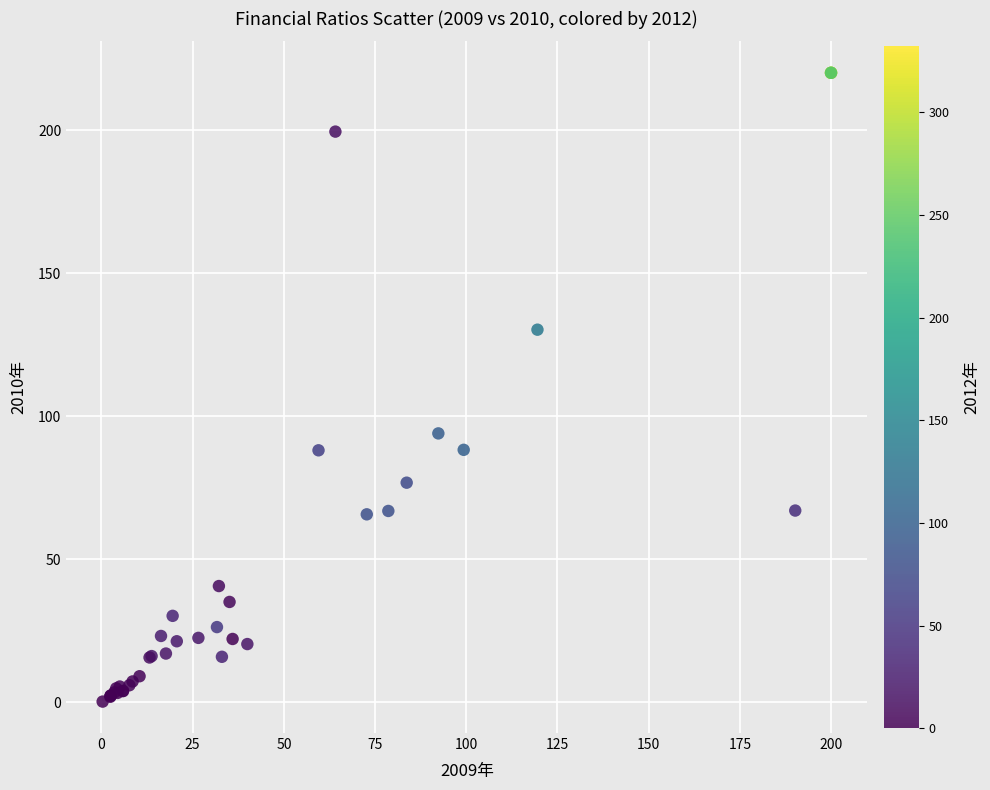

What Y value in the scatter plot is closest to 110?

94.0